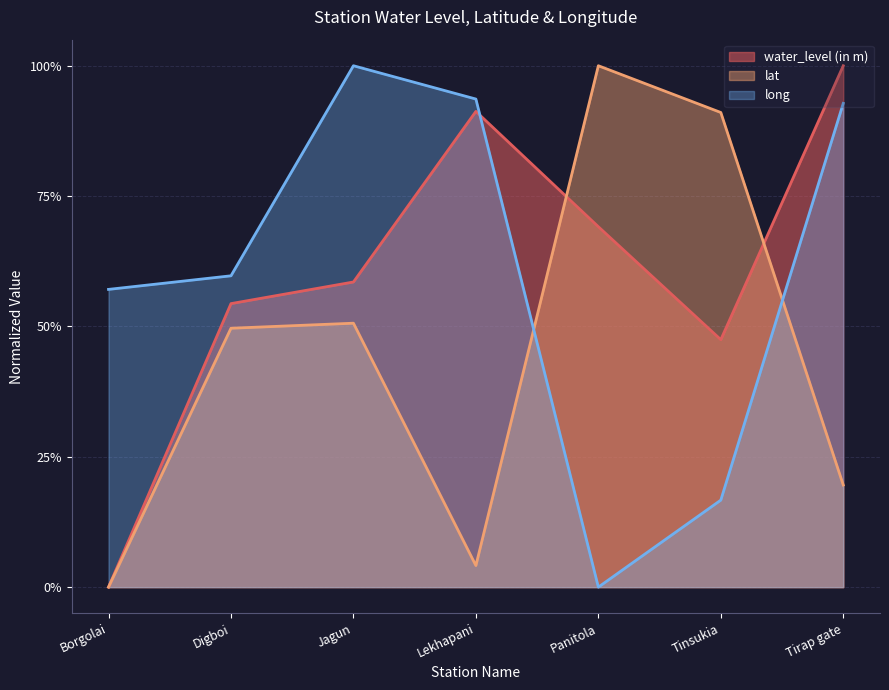

Does the chart have visible grid lines?

Yes